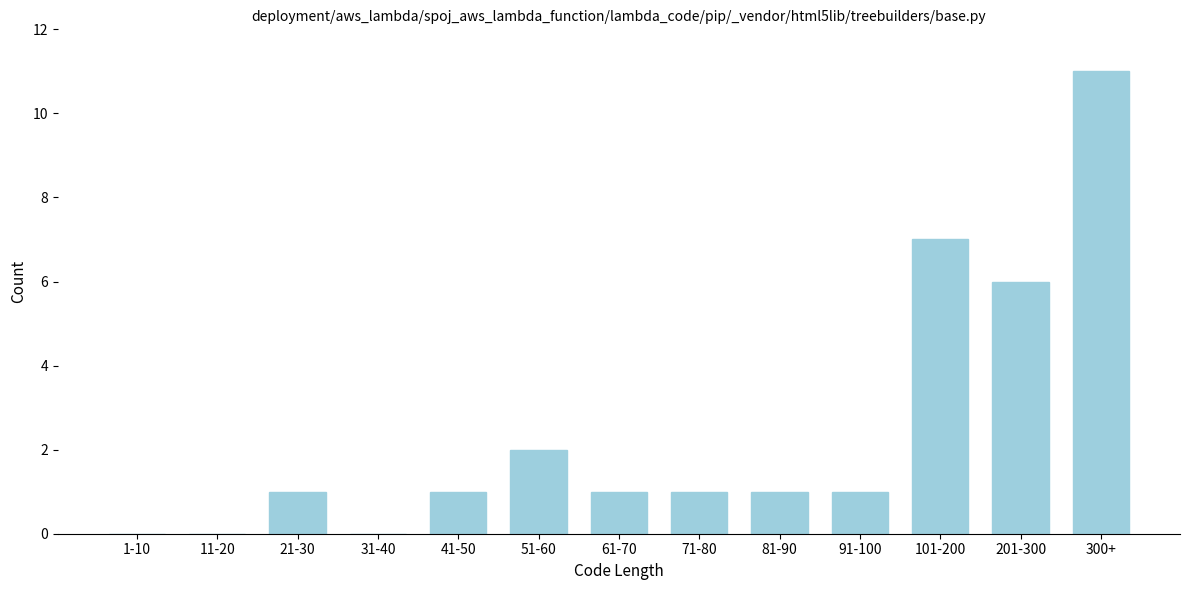

Reading right to left, list all the values displayed in this chart.

300+=11	201-300=6	101-200=7	91-100=1	81-90=1	71-80=1	61-70=1	51-60=2	41-50=1	31-40=0	21-30=1	11-20=0	1-10=0